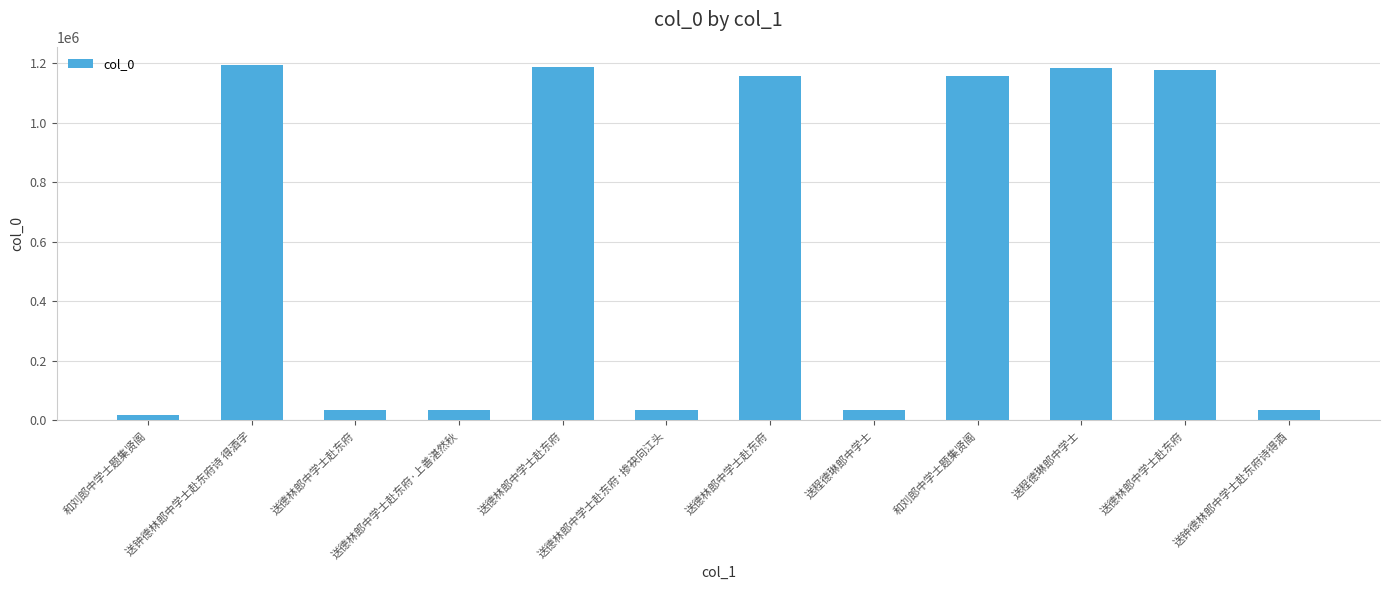

What is the sum of all values?

7255805